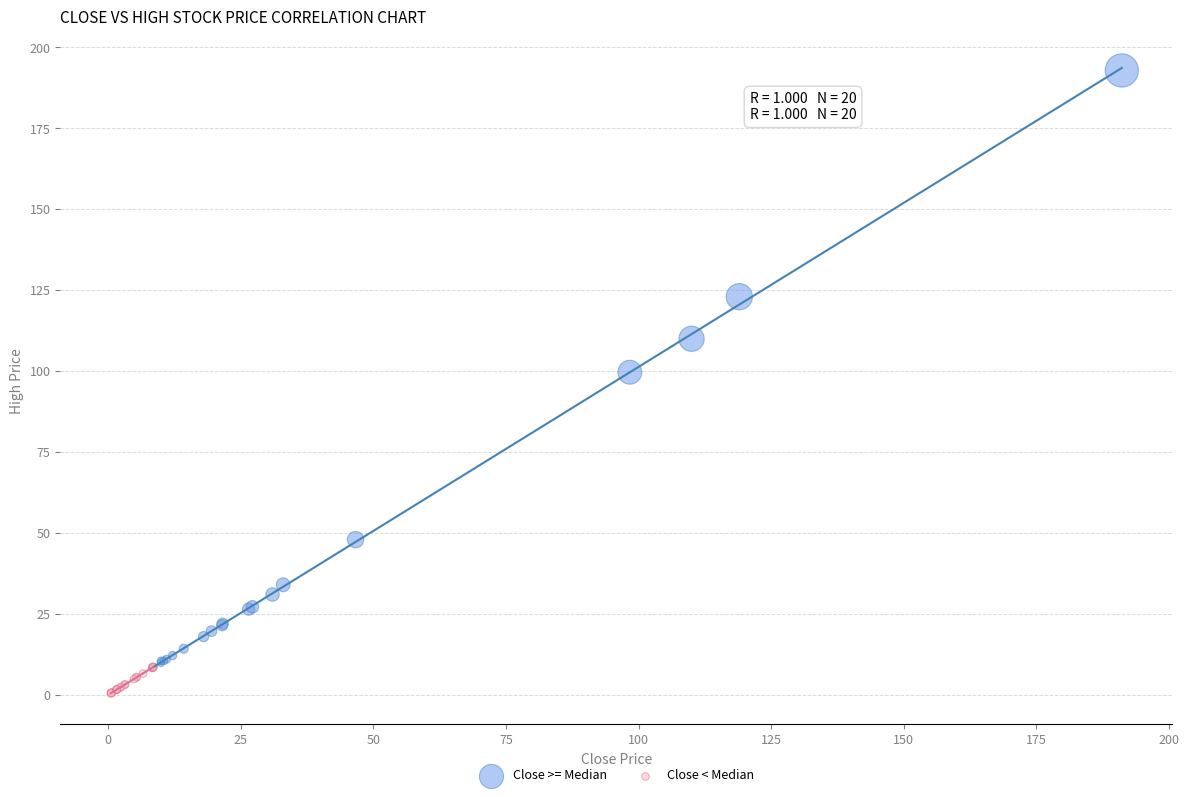

Which series contains the highest Y value?

Close >= Median